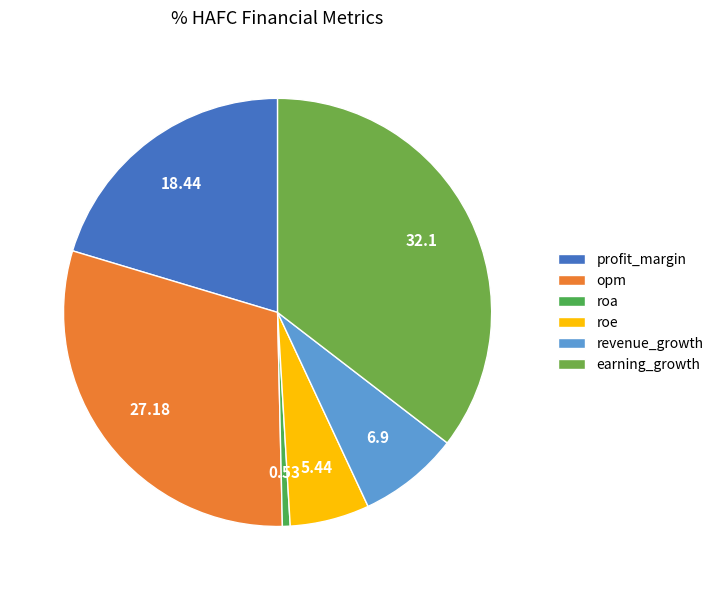

Is there any slice that represents more than half of the pie?

No